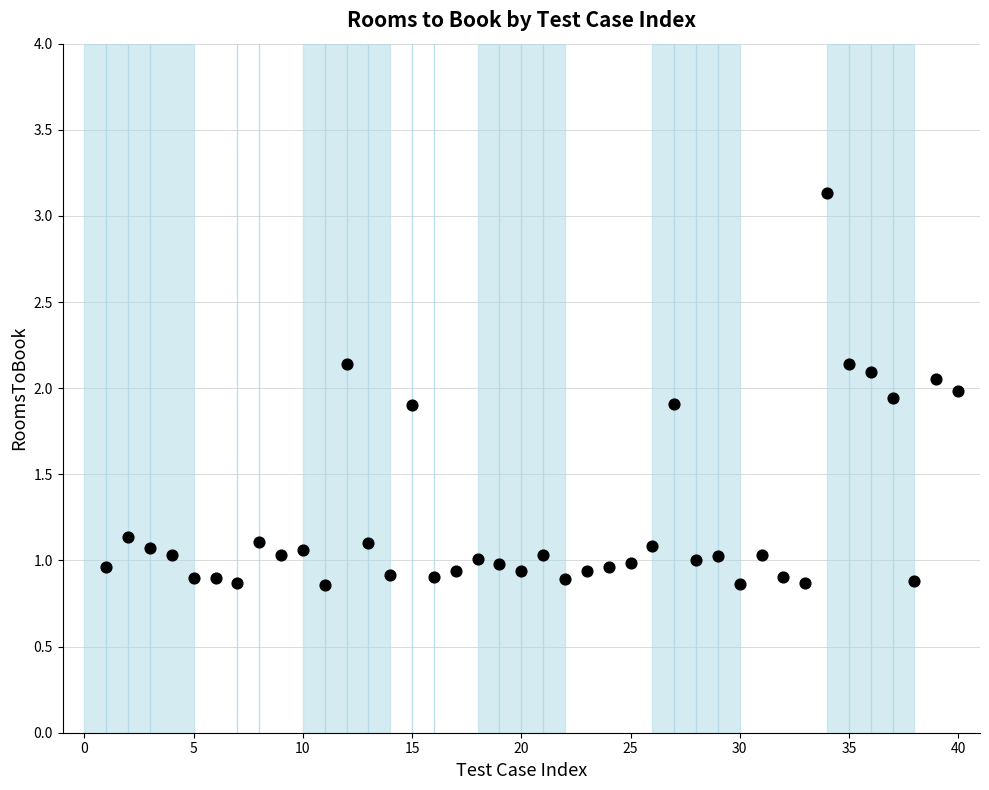

What is the range of Y values (max minus min)?

2.3